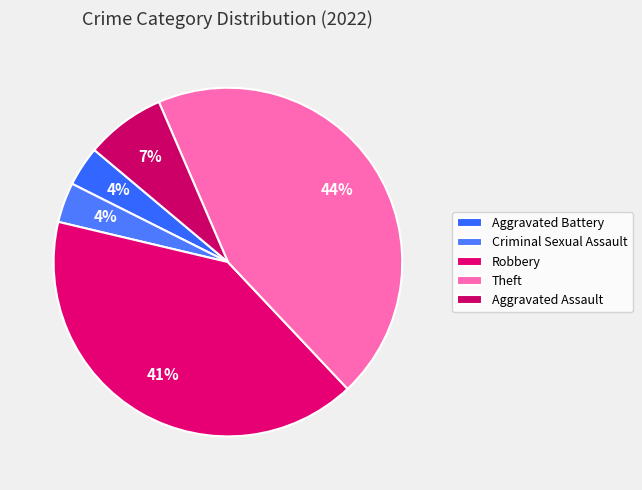

Count the number of slices in the pie.

5